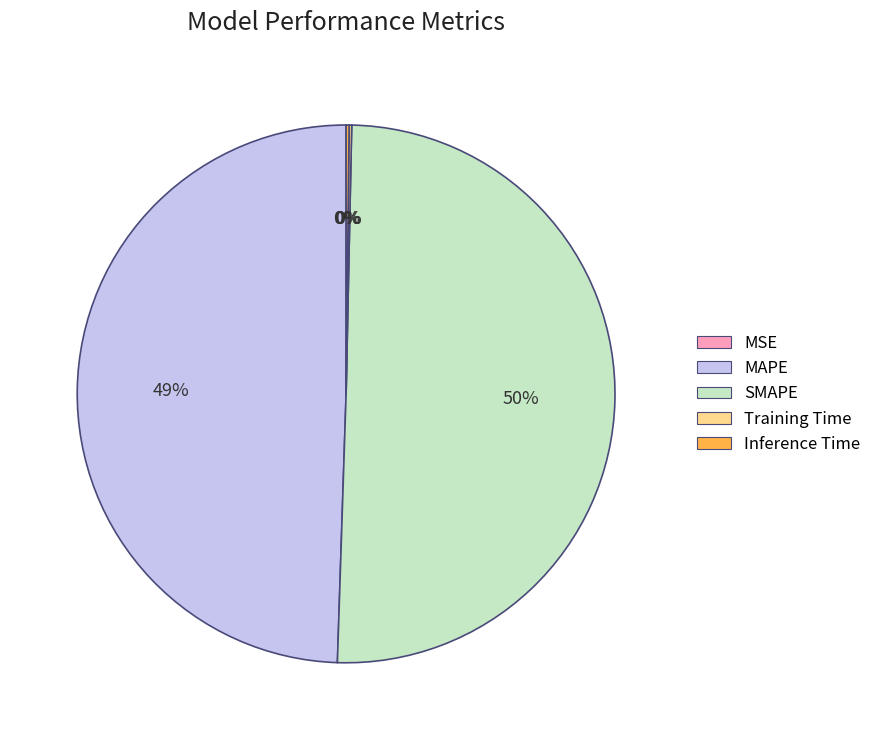

To the nearest percent, what is the average slice percentage?

20%